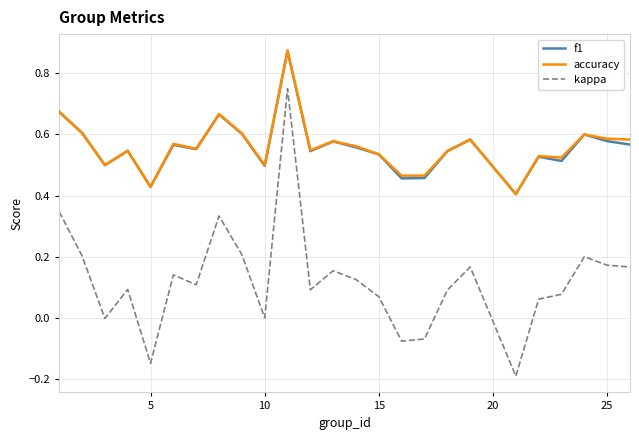

True or false: accuracy and kappa cross at least once.

False